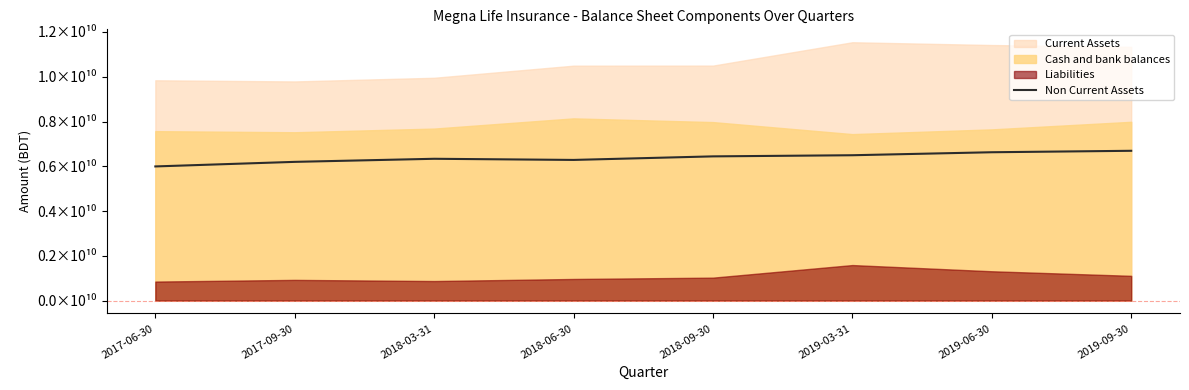

What is the label of the 7th point from the right?

2017-09-30